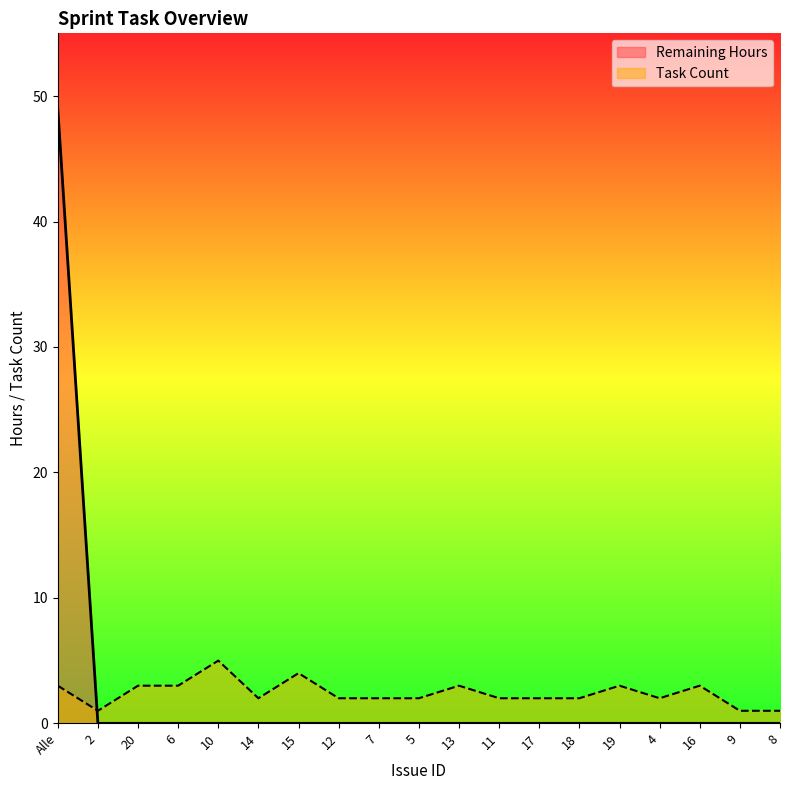

Rank the categories by Remaining Hours value from highest to lowest.

Alle, 2, 20, 6, 10, 14, 15, 12, 7, 5, 13, 11, 17, 18, 19, 4, 16, 9, 8